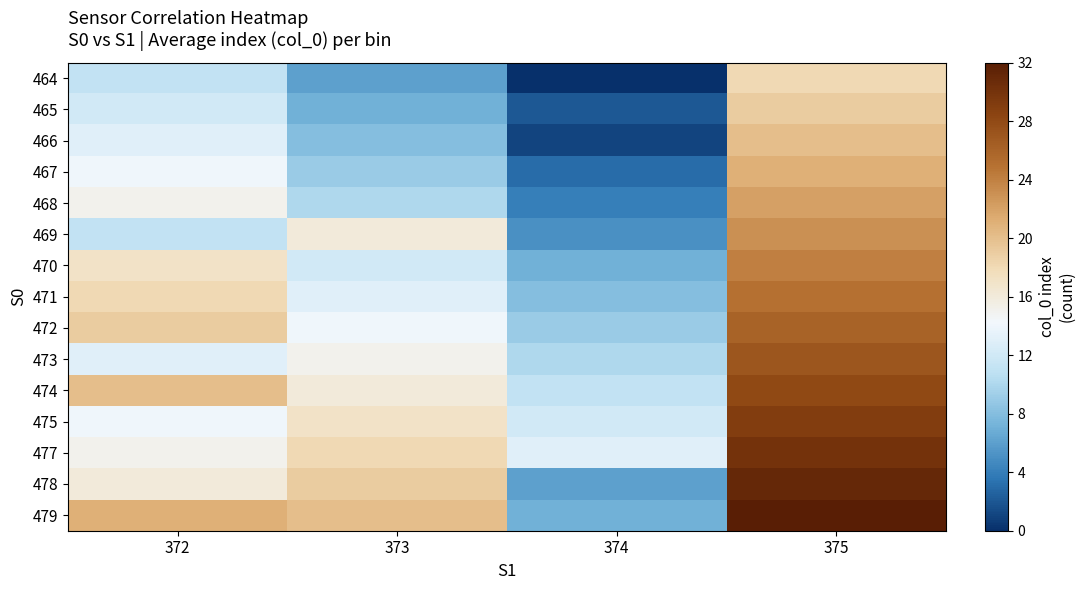

Reading left to right, extract all data points from this chart.

464: 372=11	373=6	374=0	375=18
465: 372=12	373=7	374=2	375=19
466: 372=13	373=8	374=1	375=20
467: 372=14	373=9	374=3	375=21
468: 372=15	373=10	374=4	375=22
469: 372=11	373=16	374=5	375=23
470: 372=17	373=12	374=7	375=24
471: 372=18	373=13	374=8	375=25
472: 372=19	373=14	374=9	375=26
473: 372=13	373=15	374=10	375=27
474: 372=20	373=16	374=11	375=28
475: 372=14	373=17	374=12	375=29
477: 372=15	373=18	374=13	375=30
478: 372=16	373=19	374=6	375=31
479: 372=21	373=20	374=7	375=32